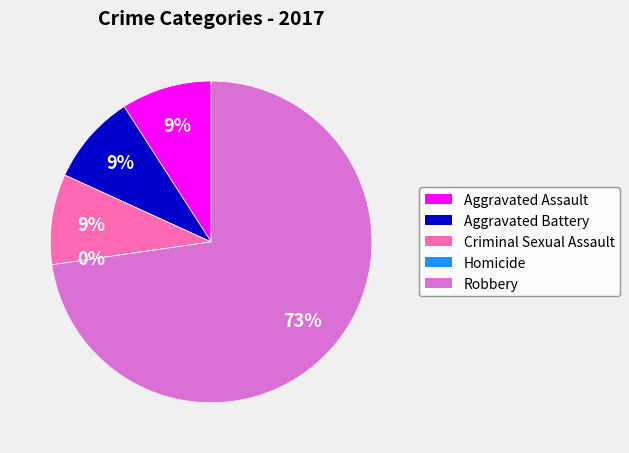

Which category accounts for the majority?

Robbery